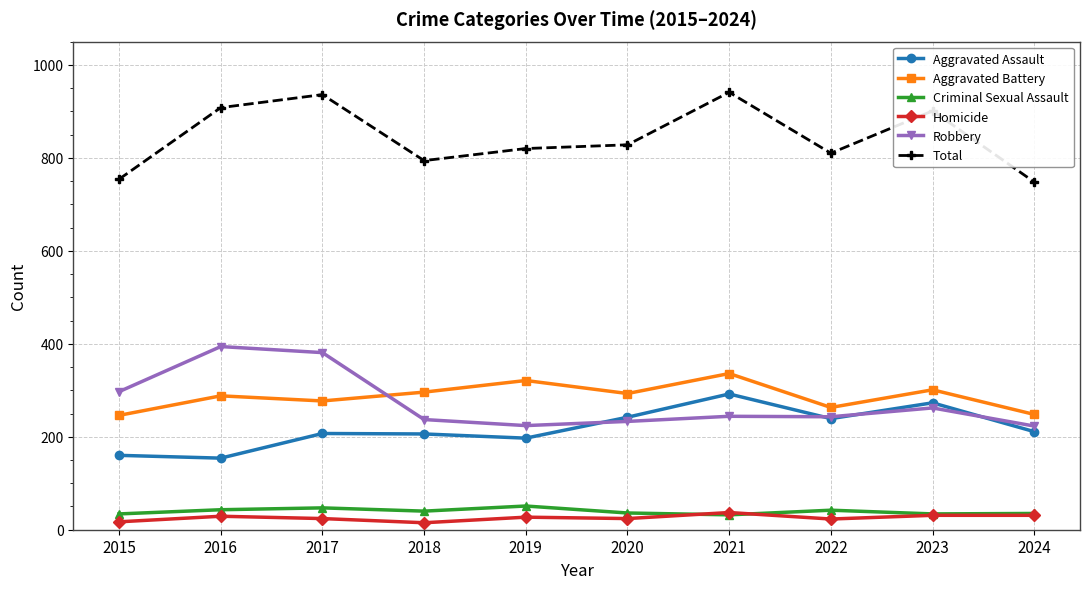

At which label does Homicide first exceed 27?

2016